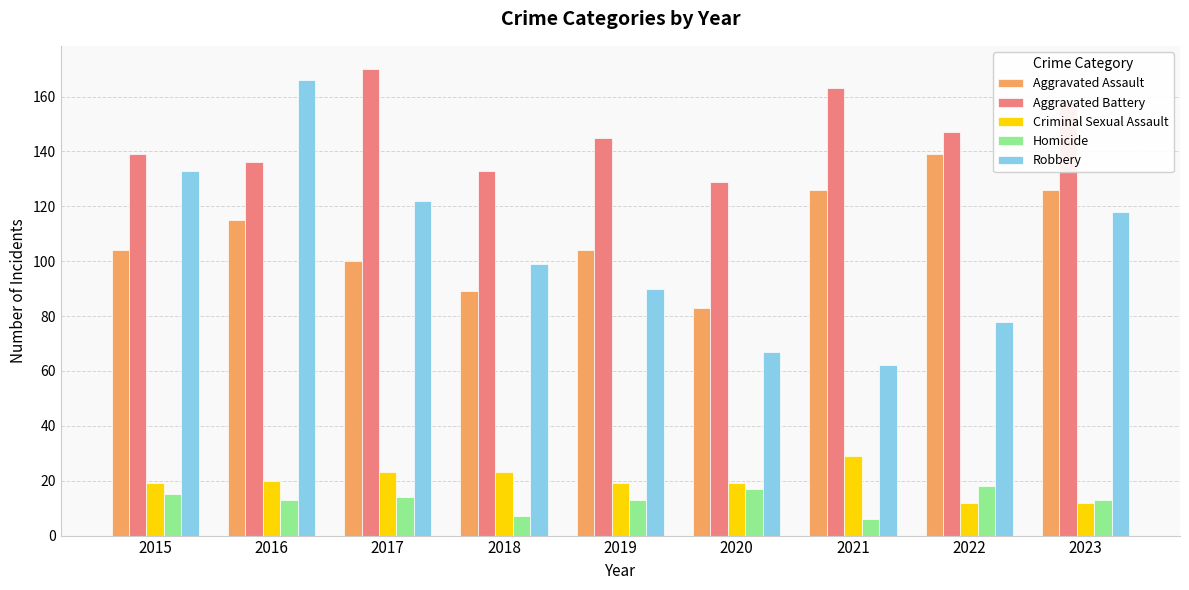

How many distinct data groups are displayed?

5